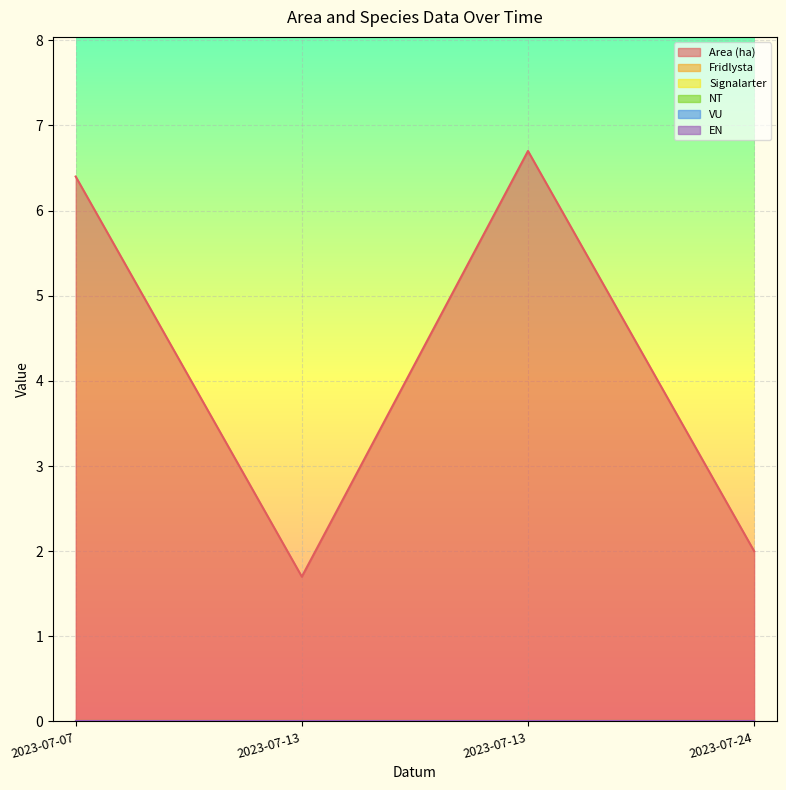

Reading right to left, list all the values displayed in this chart.

Area (ha): 2023-07-24=2.0	2023-07-13=6.7	2023-07-13=1.7	2023-07-07=6.4
Fridlysta: 2023-07-24=0.0	2023-07-13=0.0	2023-07-13=0.0	2023-07-07=0.0
Signalarter: 2023-07-24=0.0	2023-07-13=0.0	2023-07-13=0.0	2023-07-07=0.0
NT: 2023-07-24=0.0	2023-07-13=0.0	2023-07-13=0.0	2023-07-07=0.0
VU: 2023-07-24=0.0	2023-07-13=0.0	2023-07-13=0.0	2023-07-07=0.0
EN: 2023-07-24=0.0	2023-07-13=0.0	2023-07-13=0.0	2023-07-07=0.0